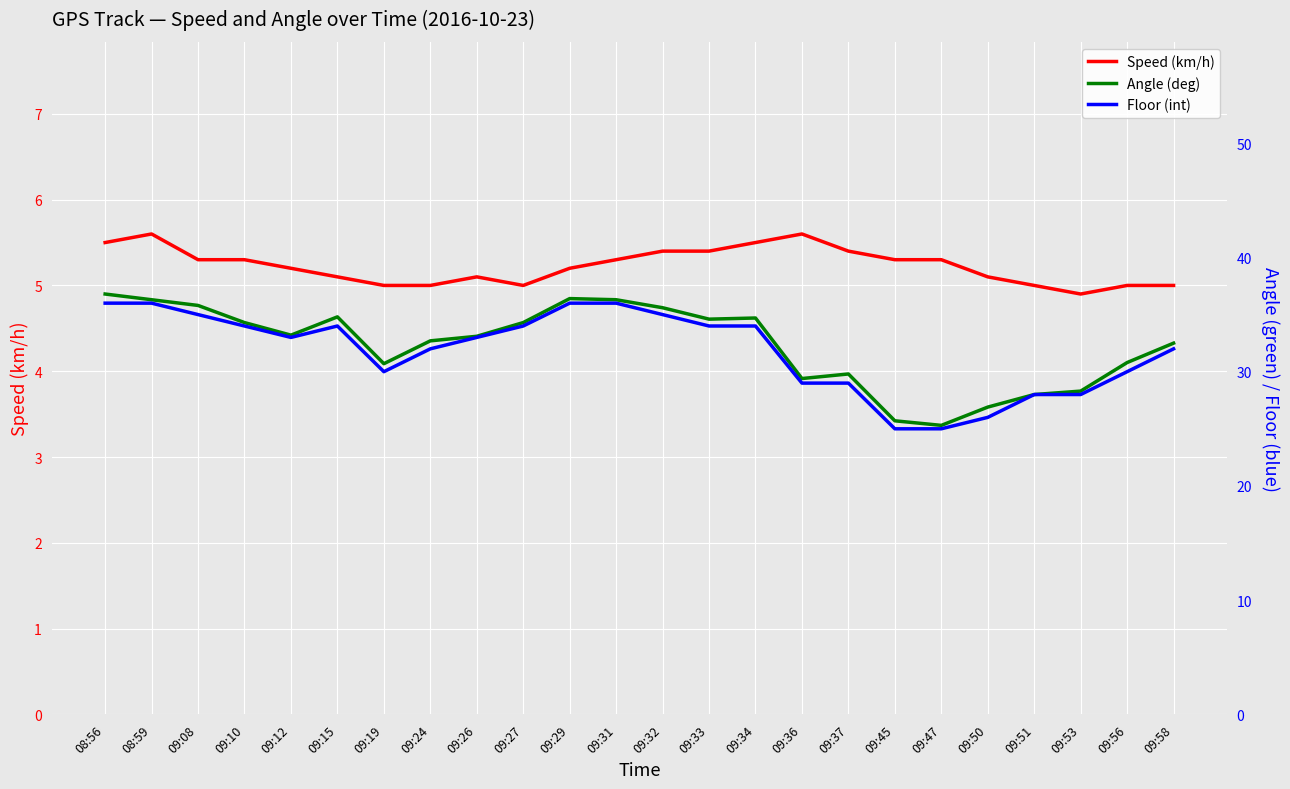

What is the label of the 16th point from the left?

09:36